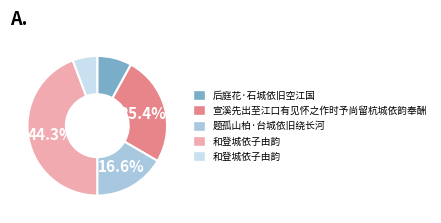

Does any single category account for the majority?

No